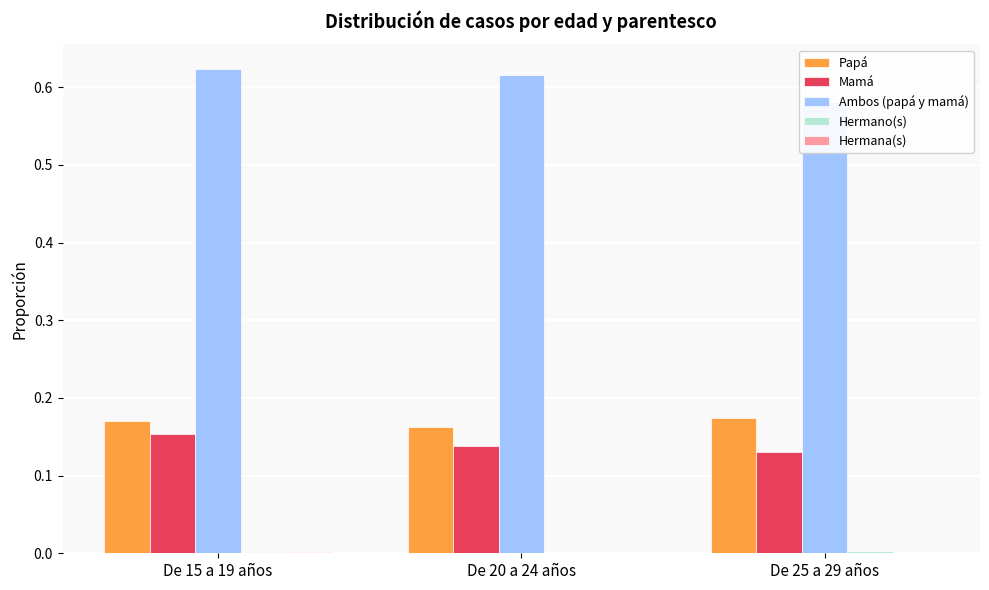

Reading left to right, what are all the values shown in this chart?

Papá: De 15 a 19 años=0.2	De 20 a 24 años=0.2	De 25 a 29 años=0.2
Mamá: De 15 a 19 años=0.2	De 20 a 24 años=0.1	De 25 a 29 años=0.1
Ambos (papá y mamá): De 15 a 19 años=0.6	De 20 a 24 años=0.6	De 25 a 29 años=0.6
Hermano(s): De 15 a 19 años=0.0	De 20 a 24 años=0.0	De 25 a 29 años=0.0
Hermana(s): De 15 a 19 años=0.0	De 20 a 24 años=0.0	De 25 a 29 años=0.0